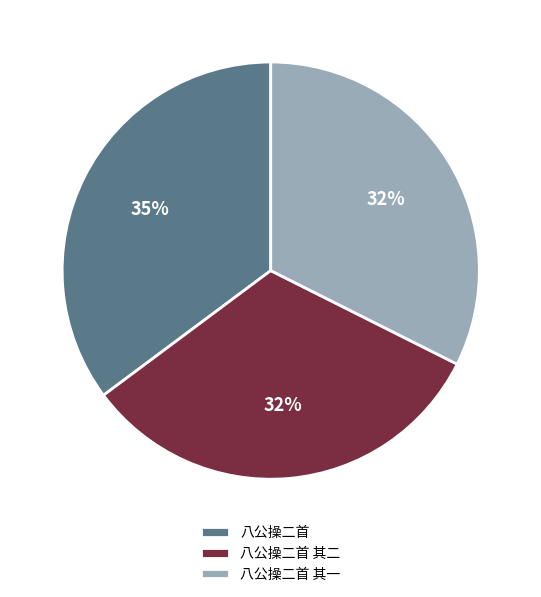

What is the largest slice in the pie chart?

八公操二首